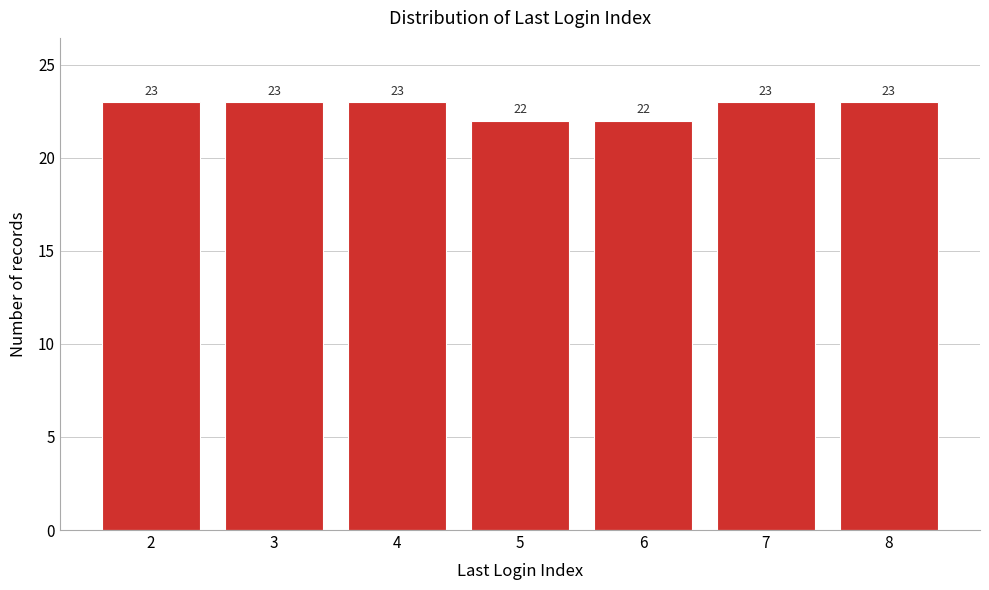

Reading left to right, transcribe all the data shown in this chart.

23	23	23	22	22	23	23